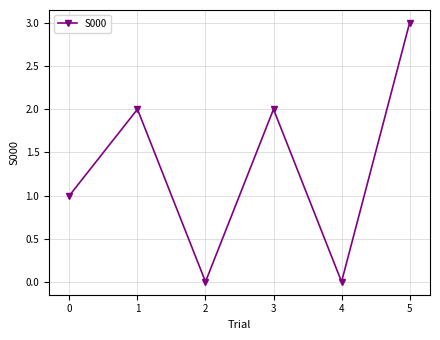

Reading left to right, what are all the values shown in this chart?

1	2	0	2	0	3